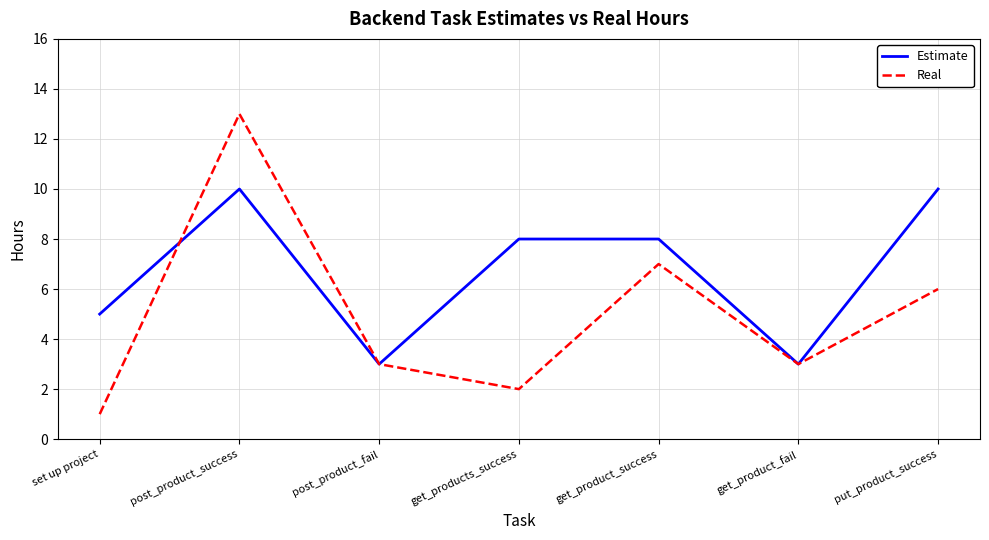

What position from the right is get_product_fail?

2